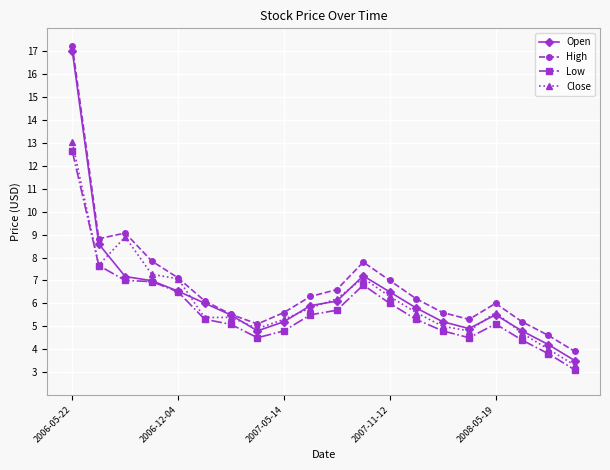

What is the value of the Close point at the 5th from the left?

7.1